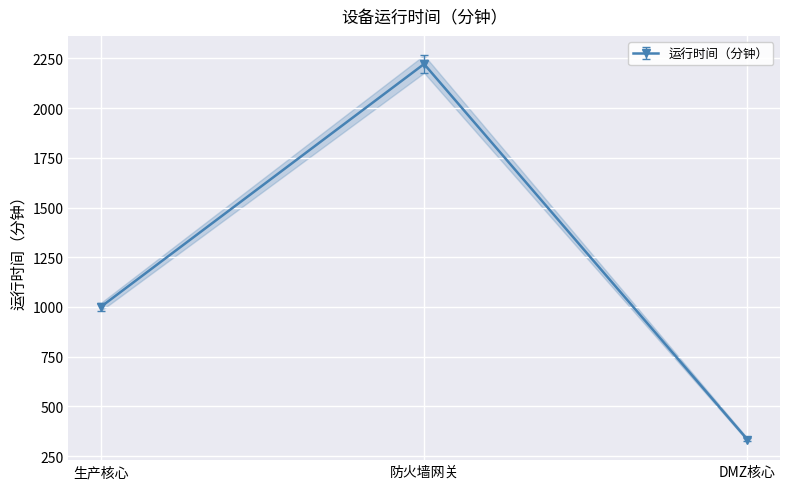

Rank the categories by value from highest to lowest.

防火墙网关, 生产核心, DMZ核心